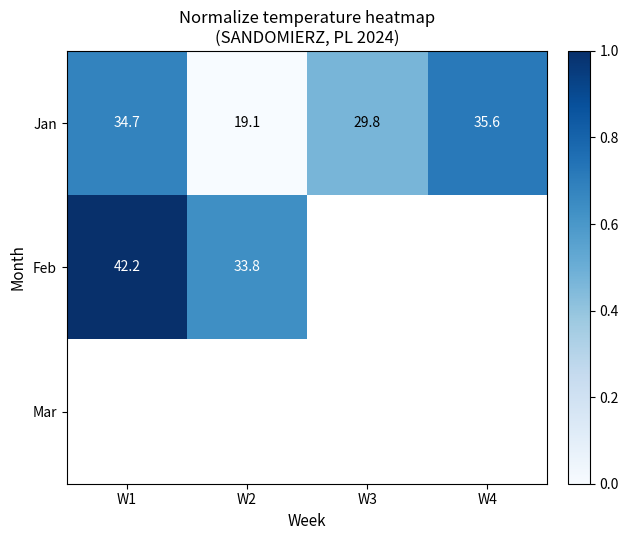

List the labels in order of Feb value, largest first.

W1, W2, W3, W4